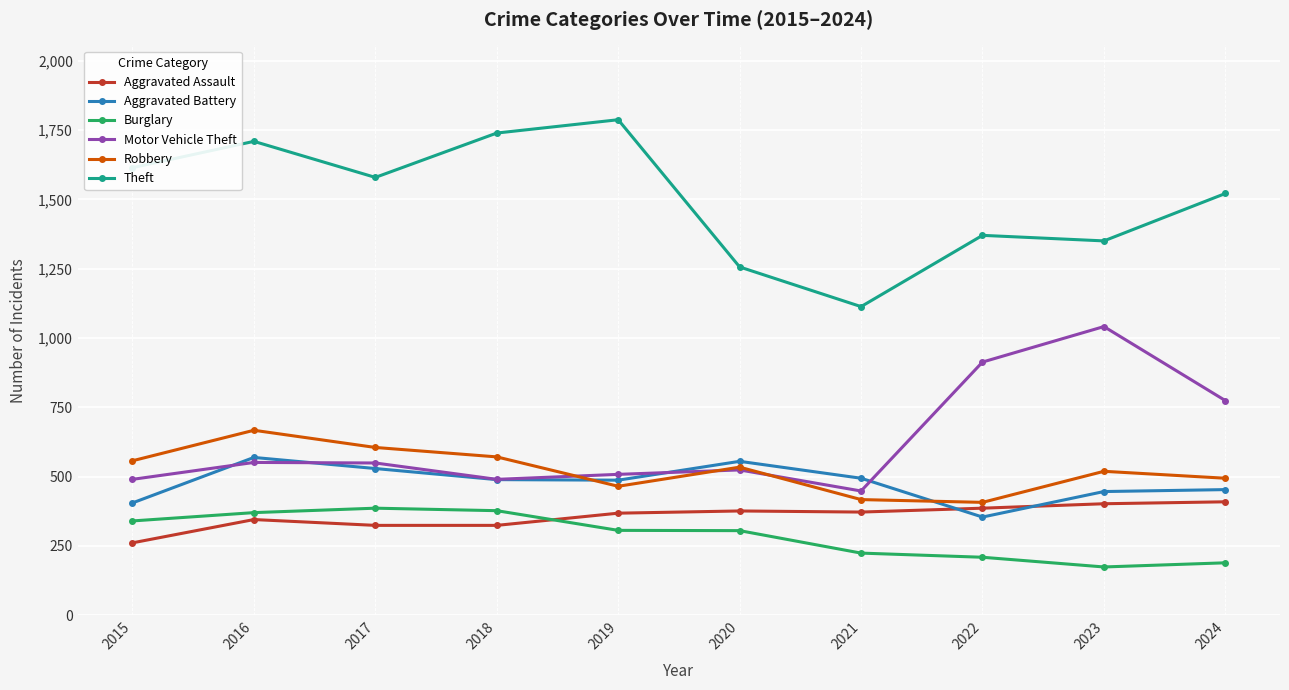

Where is the first local minimum for Theft?

2017